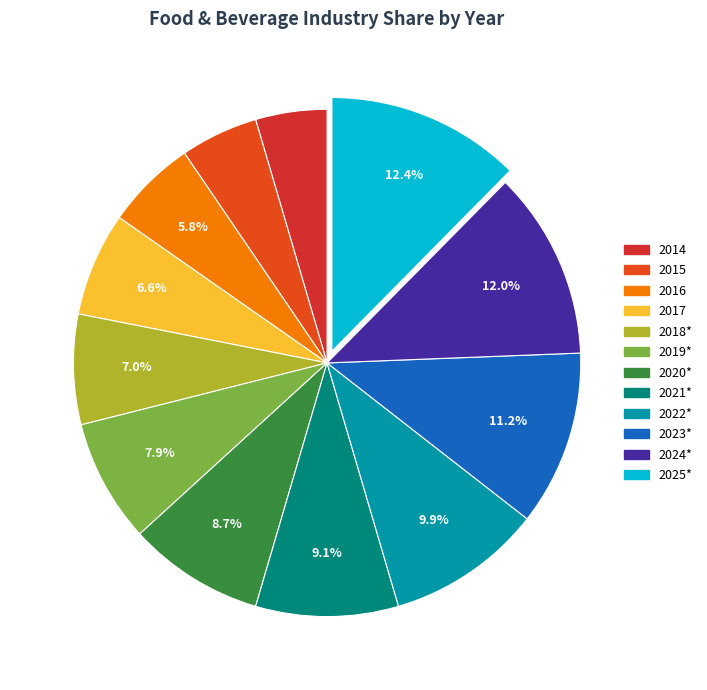

To the nearest percent, what is the difference between the 2016 and 2024* slice percentages?

6%